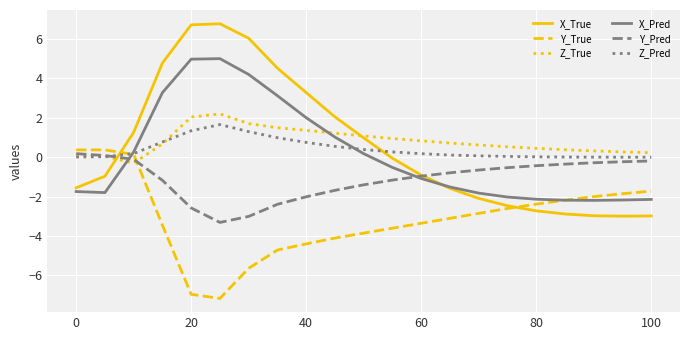

True or false: Z_True and Z_Pred intersect in this chart.

True